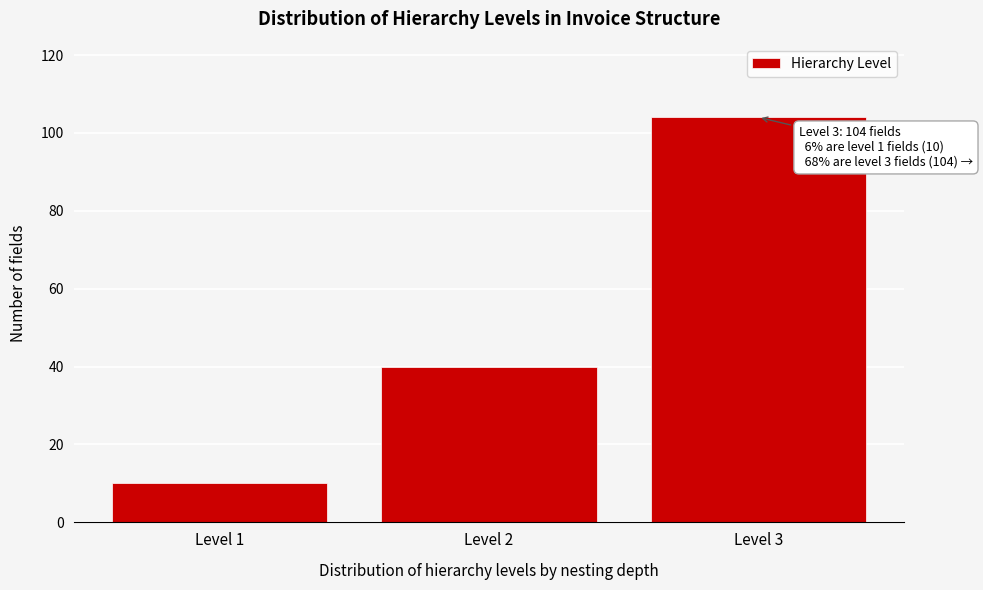

Reading left to right, list all the values displayed in this chart.

10	40	104